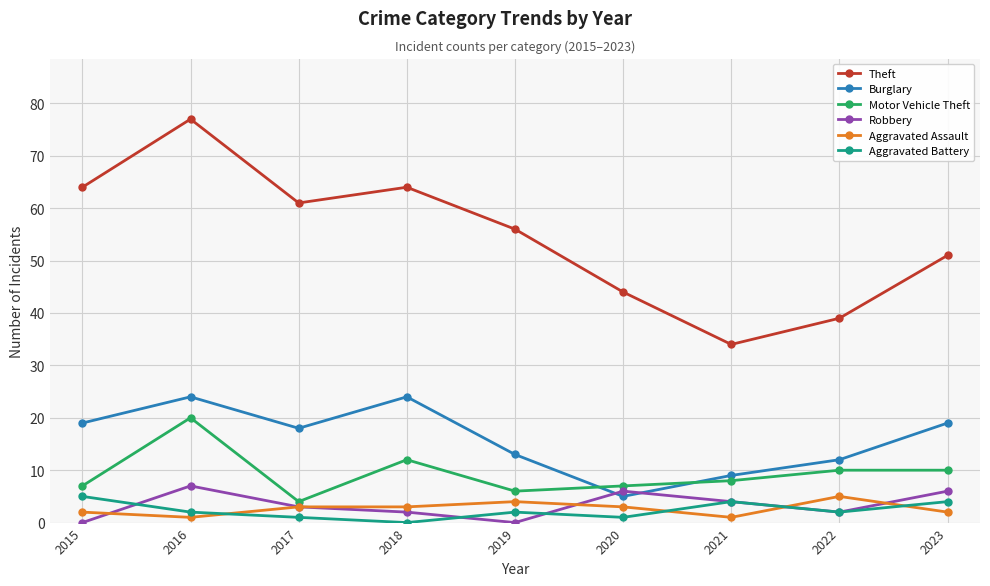

Reading left to right, transcribe all the data shown in this chart.

Theft: 2015=64	2016=77	2017=61	2018=64	2019=56	2020=44	2021=34	2022=39	2023=51
Burglary: 2015=19	2016=24	2017=18	2018=24	2019=13	2020=5	2021=9	2022=12	2023=19
Motor Vehicle Theft: 2015=7	2016=20	2017=4	2018=12	2019=6	2020=7	2021=8	2022=10	2023=10
Robbery: 2015=0	2016=7	2017=3	2018=2	2019=0	2020=6	2021=4	2022=2	2023=6
Aggravated Assault: 2015=2	2016=1	2017=3	2018=3	2019=4	2020=3	2021=1	2022=5	2023=2
Aggravated Battery: 2015=5	2016=2	2017=1	2018=0	2019=2	2020=1	2021=4	2022=2	2023=4